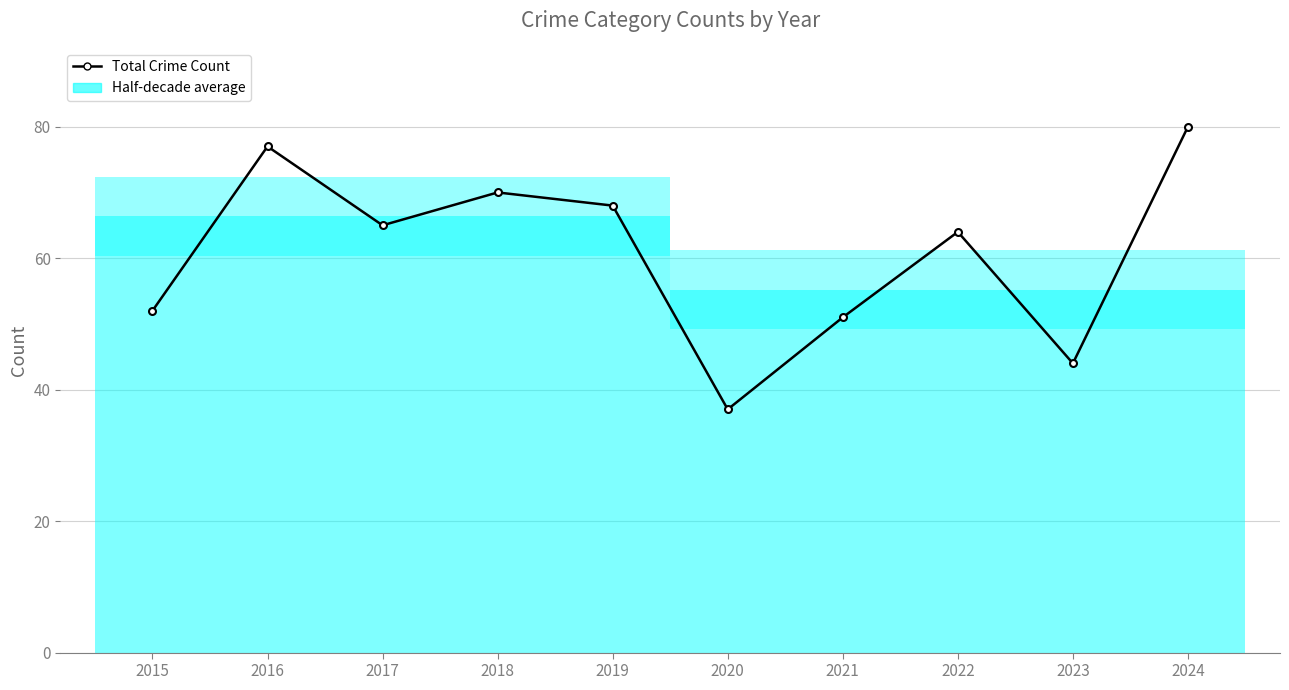

Is it true that the value at 2021 is 51?

True